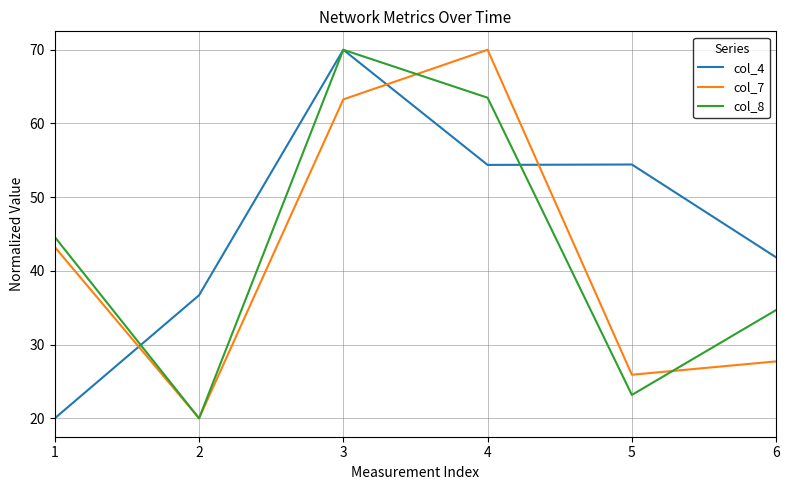

Rank the series by their average value, from highest to lowest.

col_4, col_8, col_7